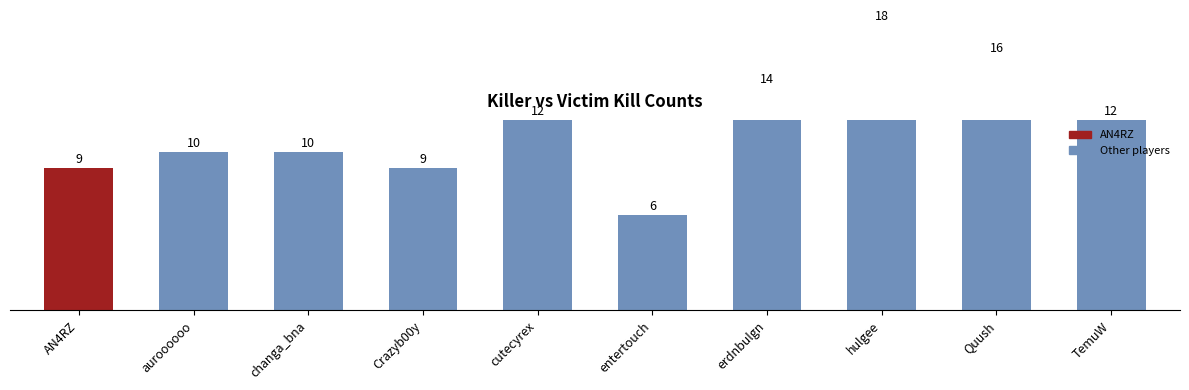

What is the maximum value shown in the chart?

18